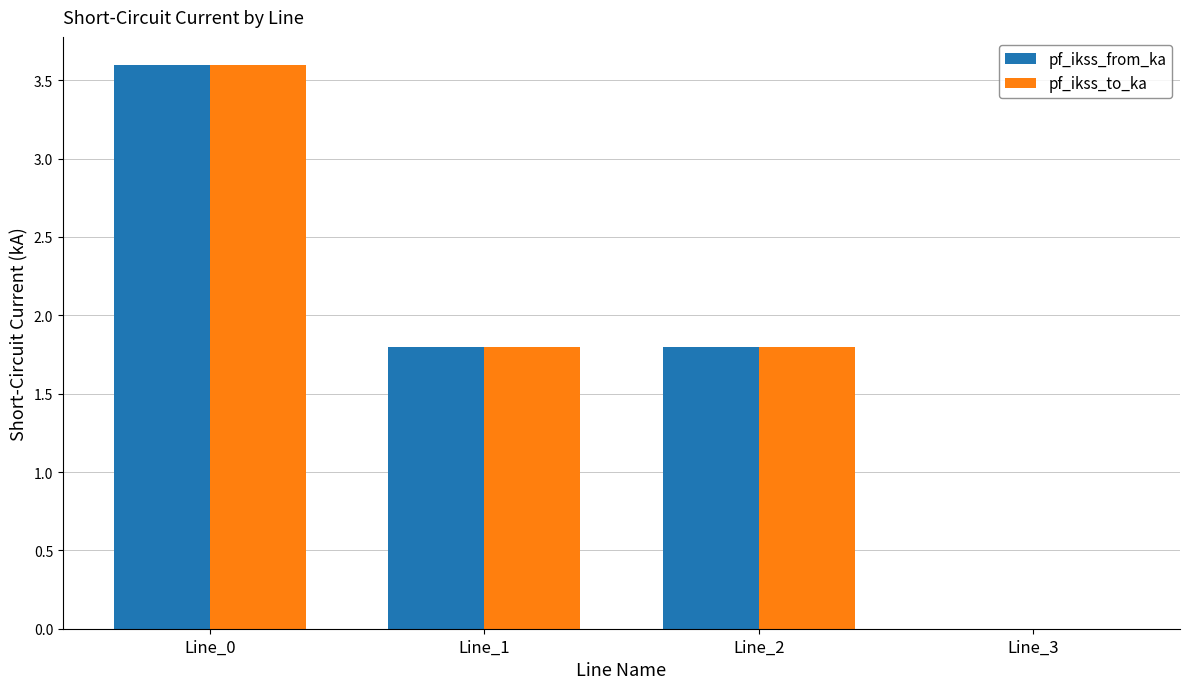

What are all the series names shown in the legend?

pf_ikss_from_ka, pf_ikss_to_ka